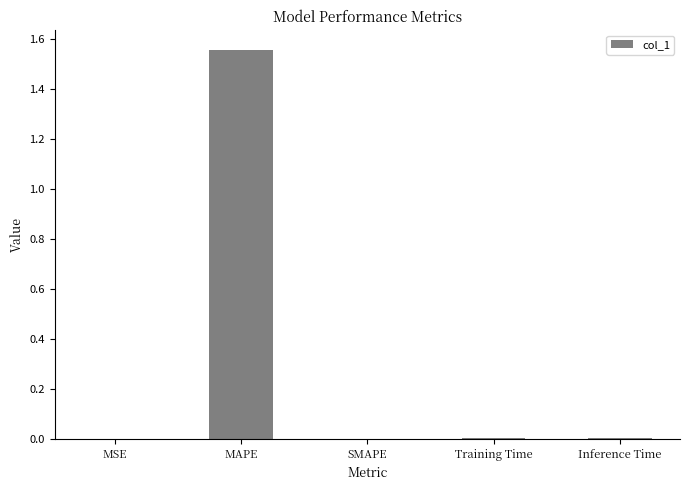

The chart shows a value of 0.0 at Inference Time. True or false?

True